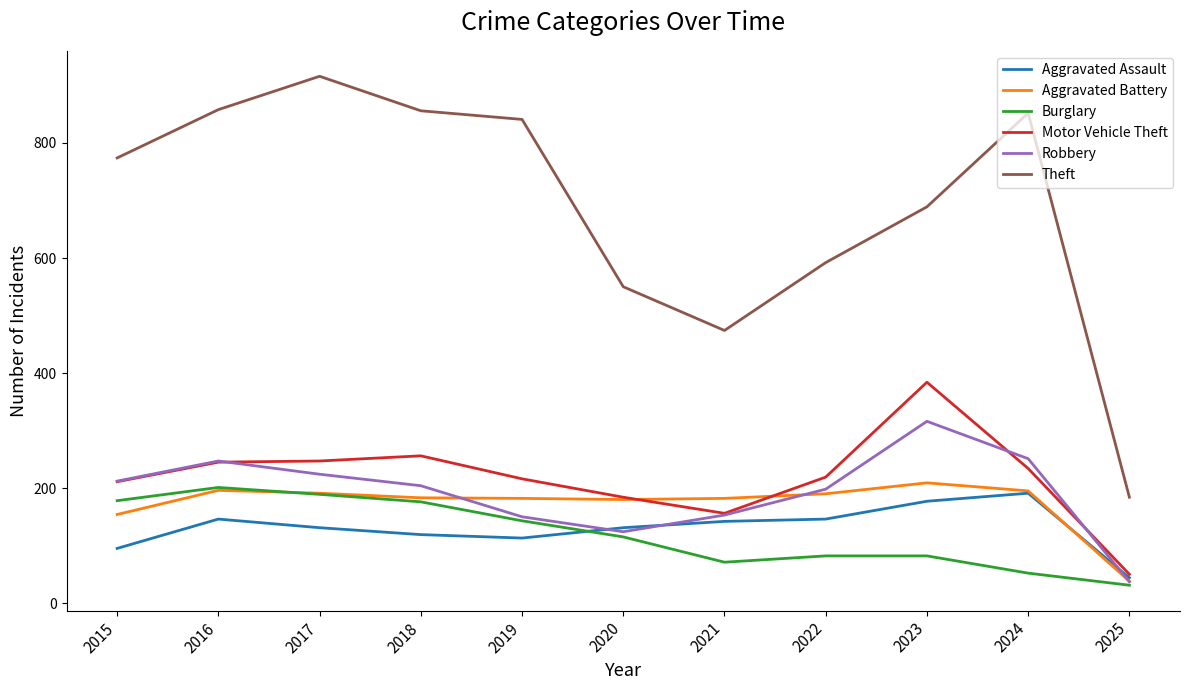

What is the difference between the second highest and minimum values in the Motor Vehicle Theft series?

206